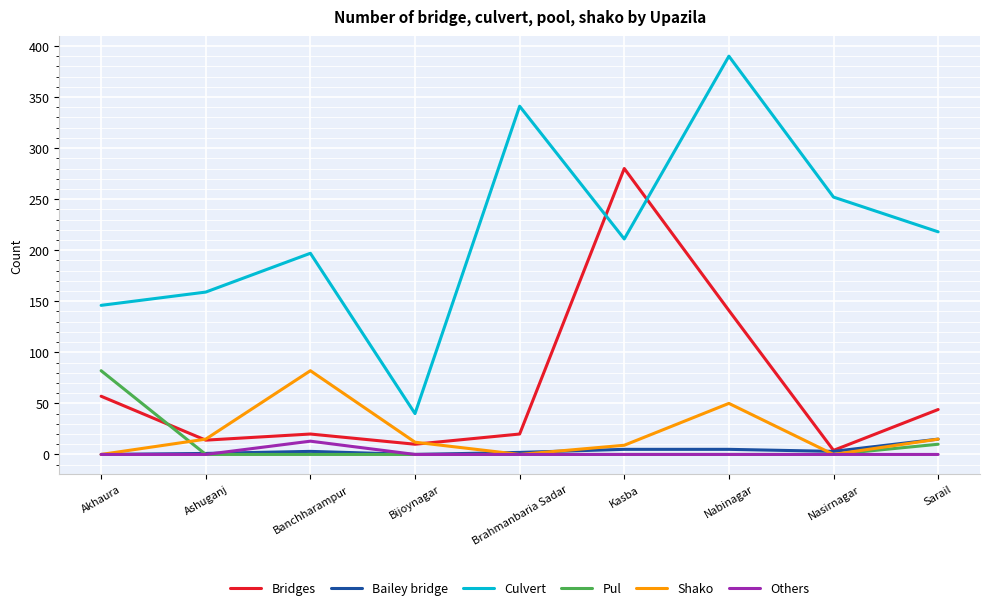

At which label is Shako closest to 41?

Nabinagar